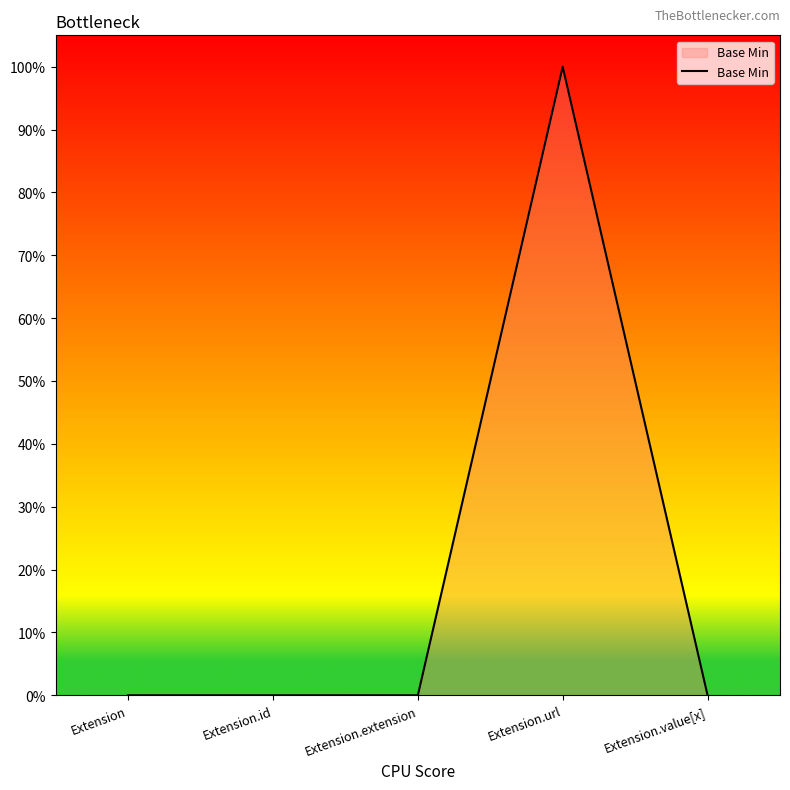

Where is the data nearest to the value 0?

Extension